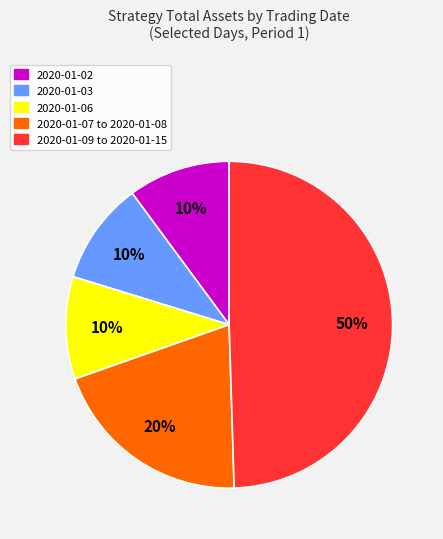

How many segments does this pie chart have?

5